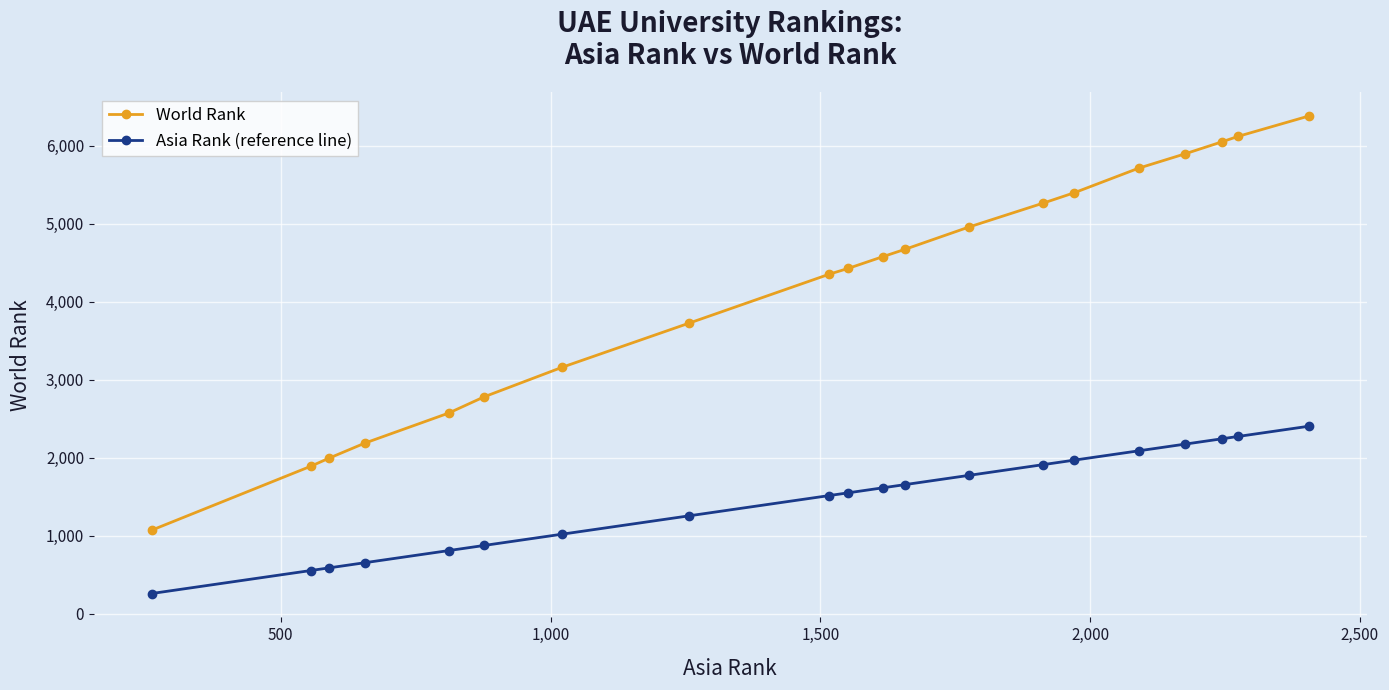

Which series has the largest range (max minus min)?

World Rank